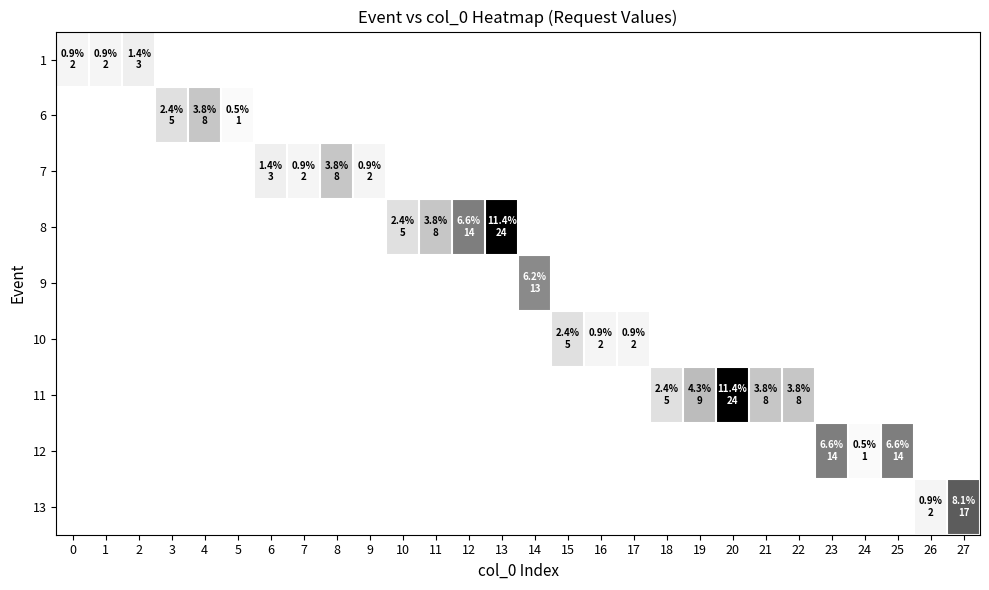

What is the maximum value shown in the chart?

24